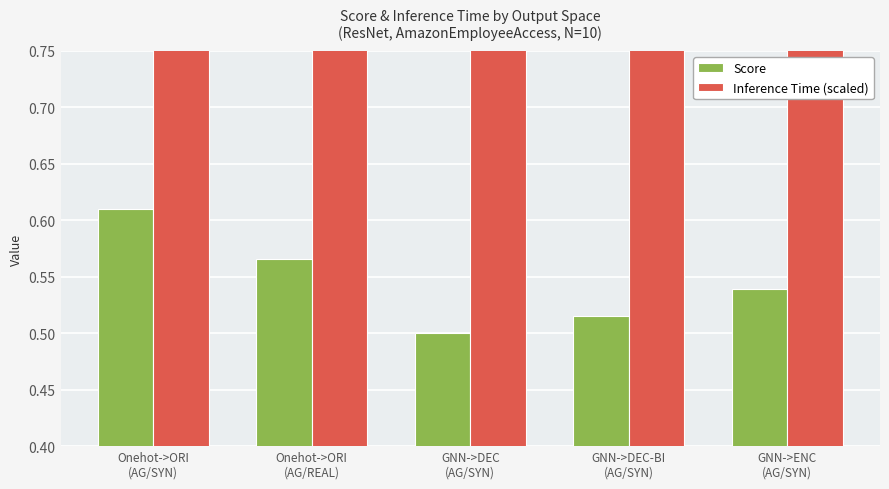

What is the label of the 1st bar from the left?

Onehot->ORI
(AG/SYN)